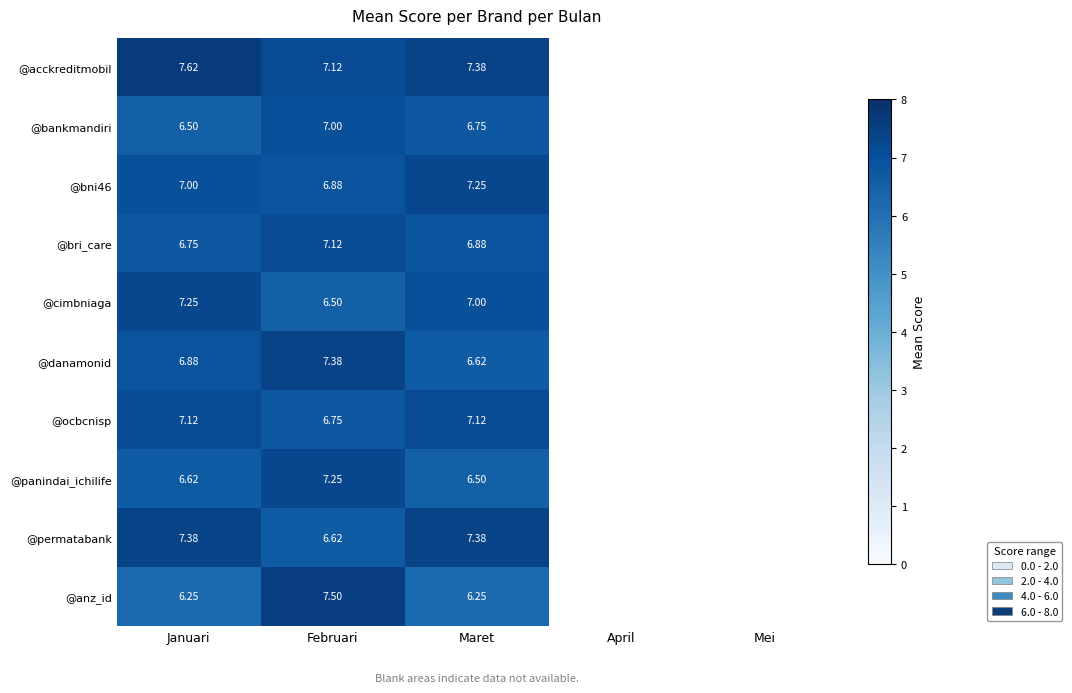

The @ocbcnisp series shows 4.4 at Januari. True or false?

False